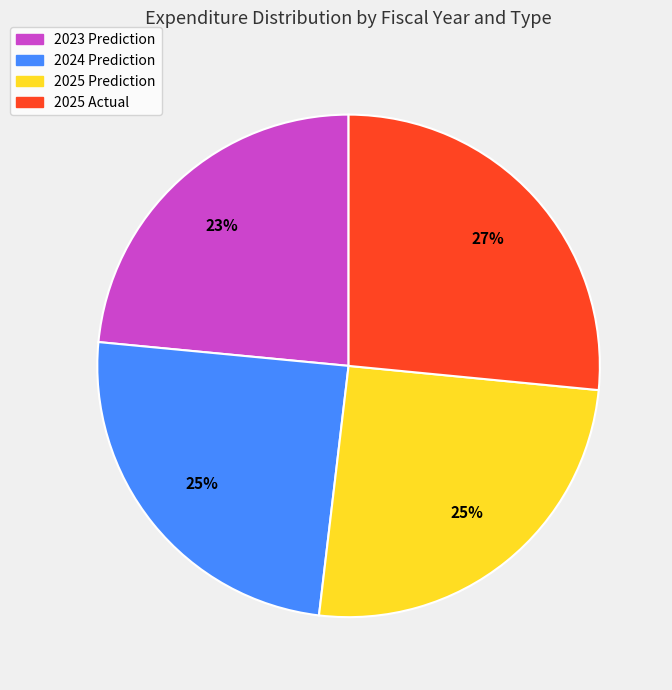

What percentage is the 2025 Actual slice, to the nearest percent?

27%